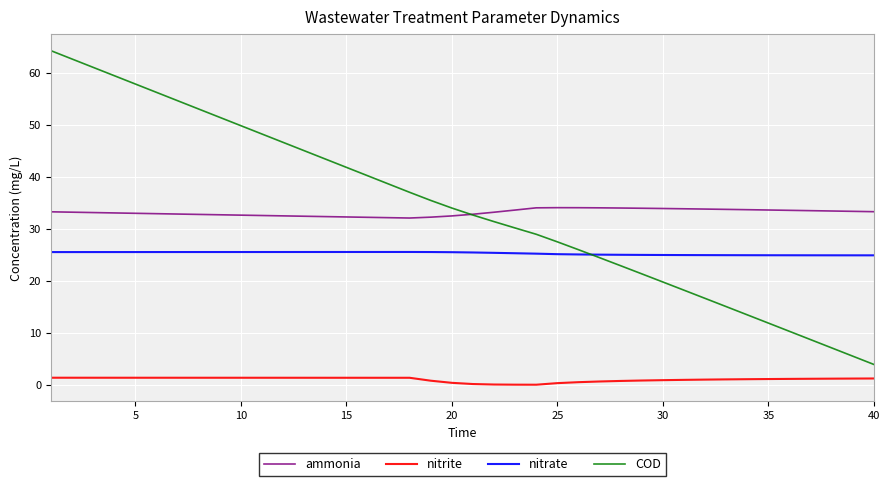

True or false: ammonia and COD cross at least once.

True